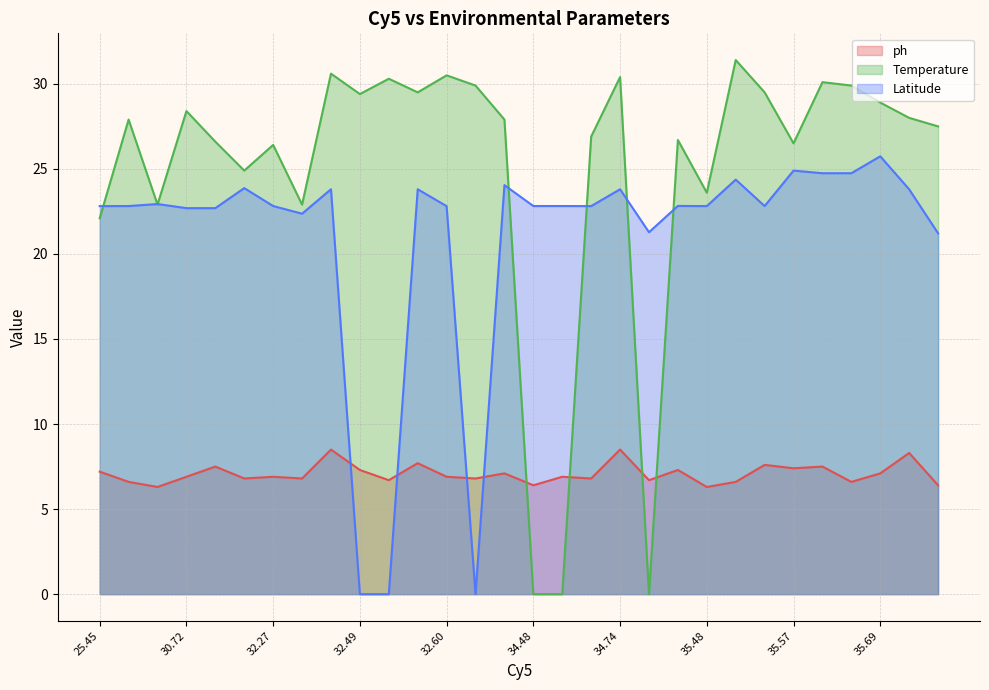

How many lines are shown in the chart?

3